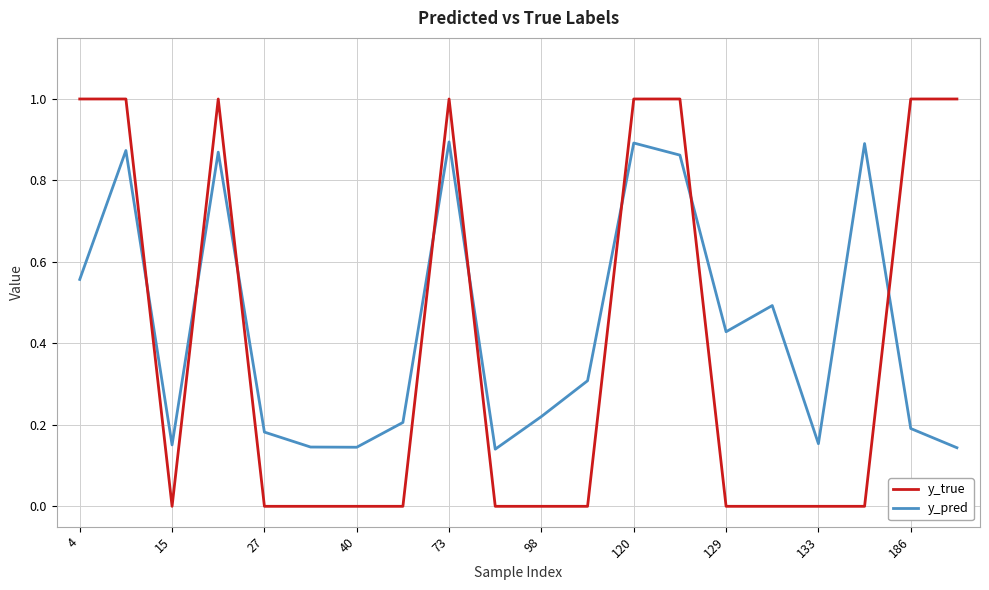

List the series in order of their peak value, lowest first.

y_pred, y_true